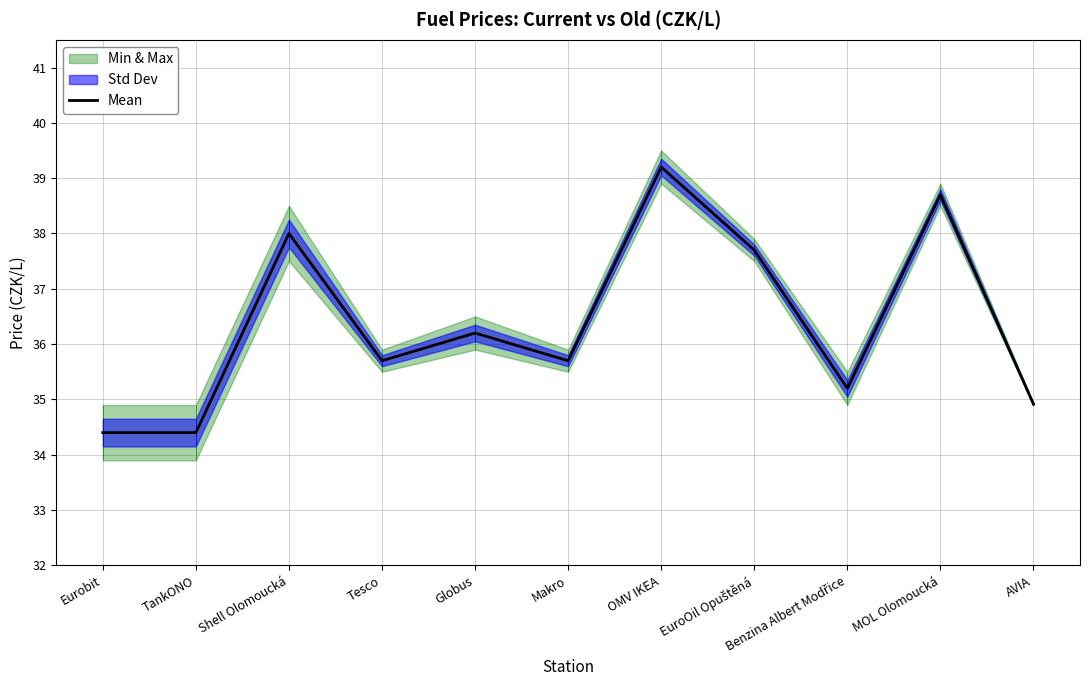

Reading right to left, extract all data points from this chart.

34.9	38.7	35.2	37.7	39.2	35.7	36.2	35.7	38.0	34.4	34.4